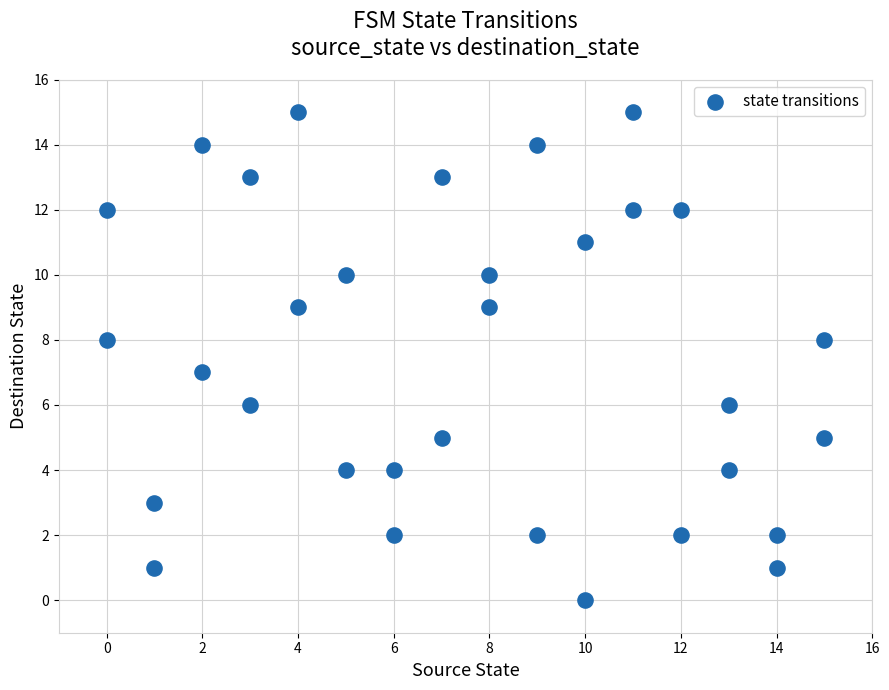

What is the range of X values (max minus min)?

15